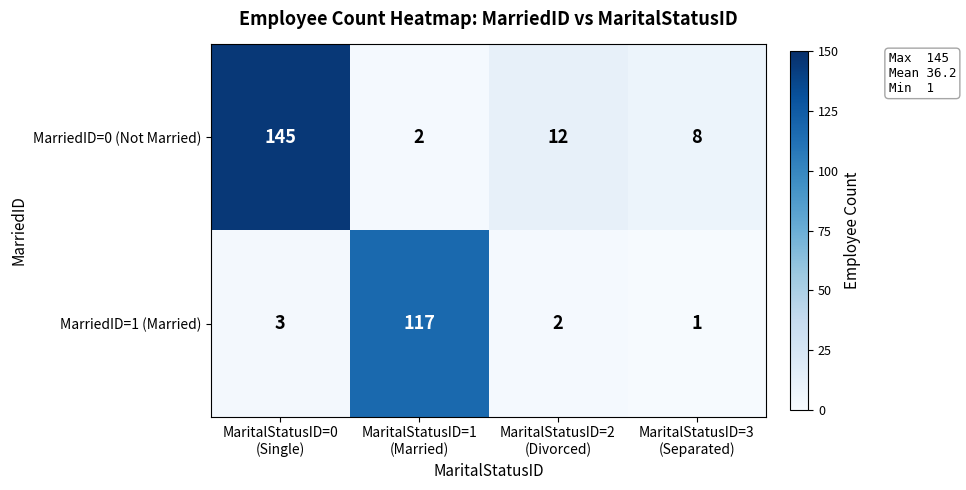

Which series has the largest range (max minus min)?

MarriedID=0 (Not Married)